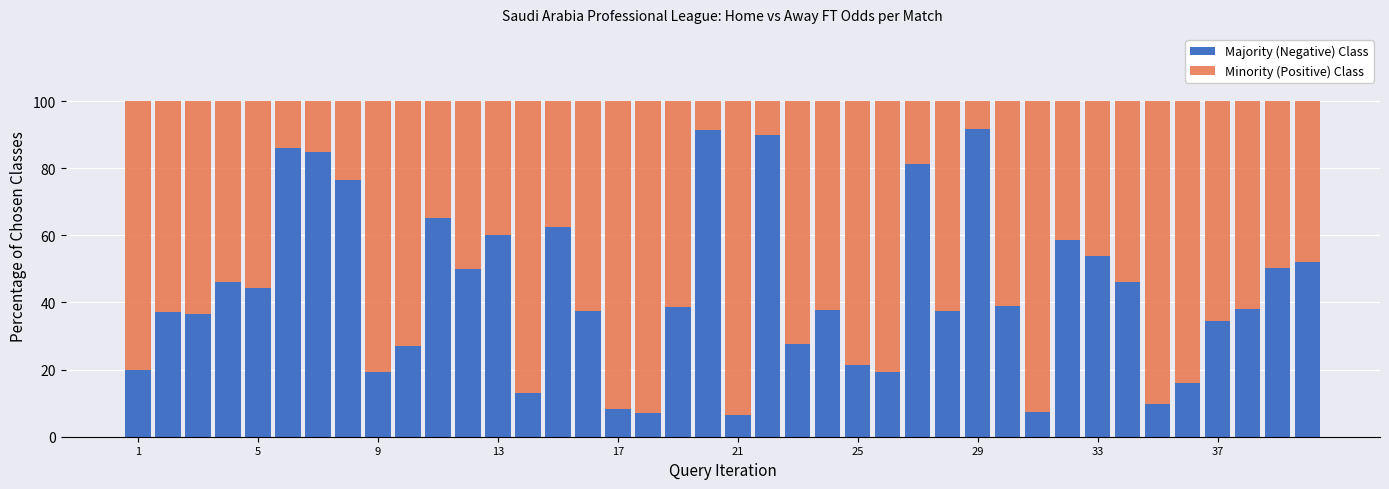

Are the bars grouped side by side (vs. stacked)?

No